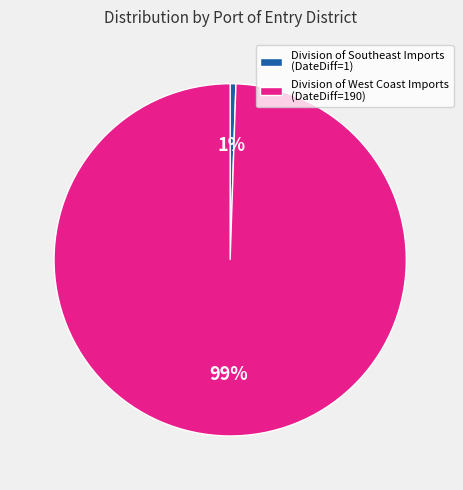

Which has a higher value, Division of West Coast Imports (DateDiff=190) or Division of Southeast Imports (DateDiff=1)?

Division of West Coast Imports (DateDiff=190)